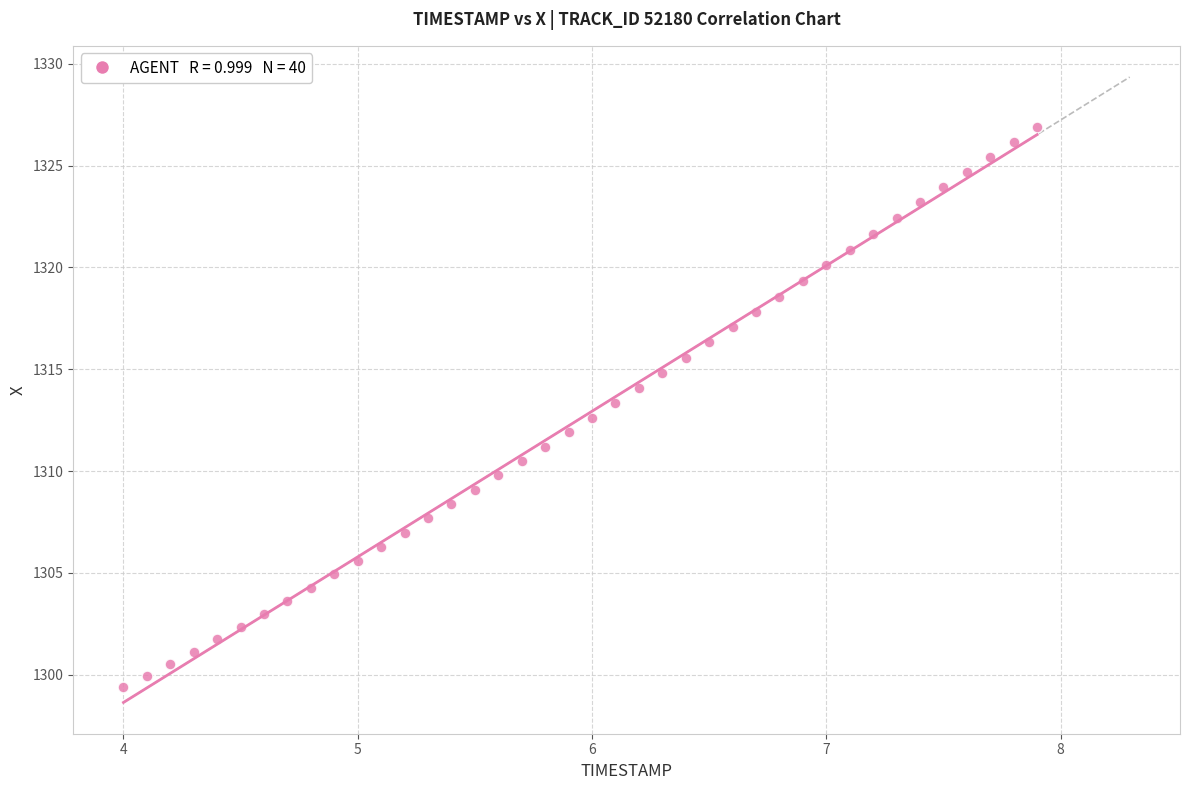

What is the range of X values (max minus min)?

3.9